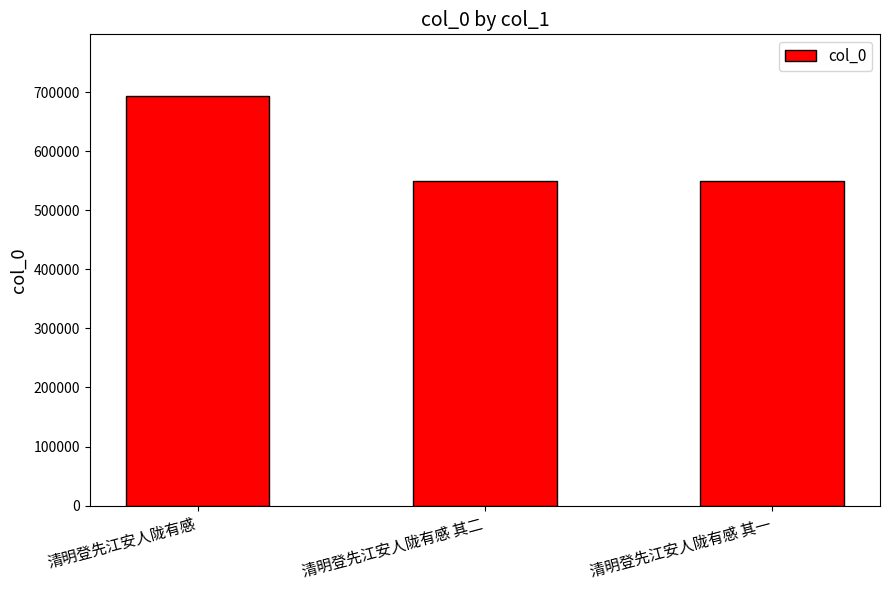

What position from the right is 清明登先江安人陇有感 其二?

2